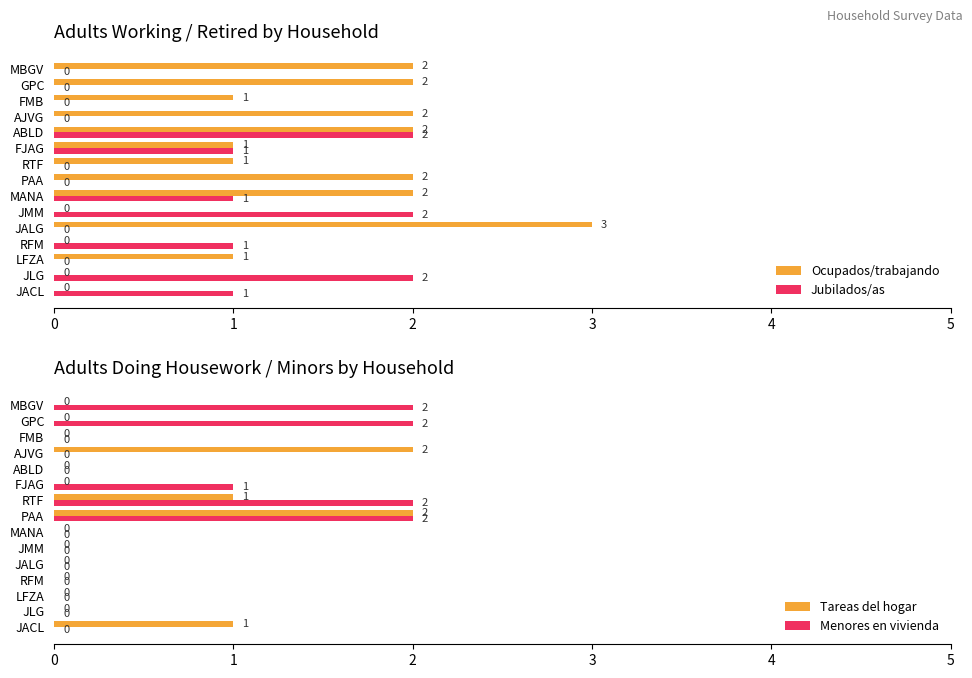

What are all the series names shown in the legend?

Ocupados/trabajando, Jubilados/as, Tareas del hogar, Menores en vivienda